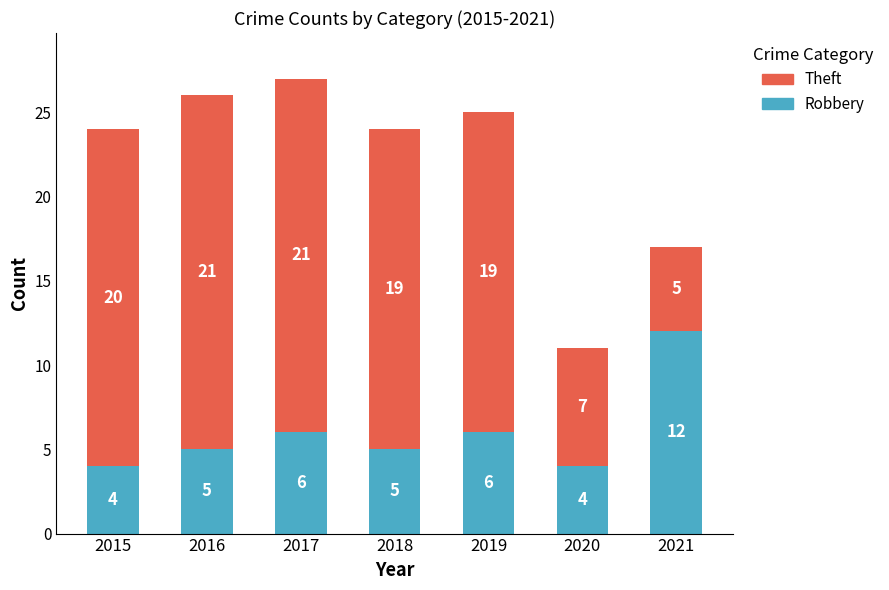

At which category is the sum across all series the highest?

2017